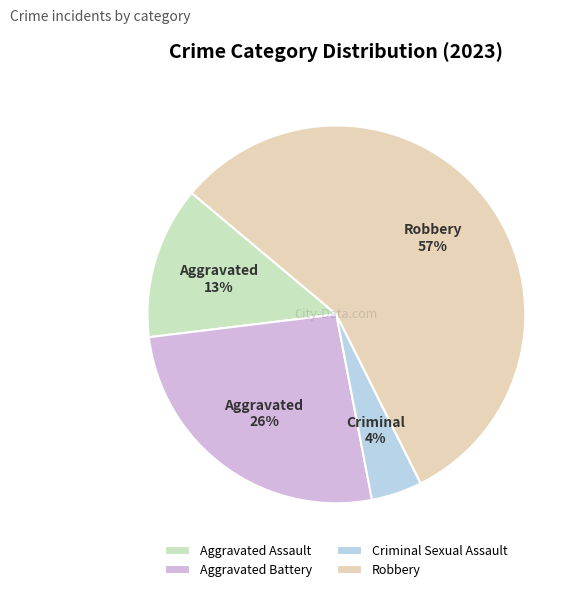

The Robbery slice represents 48% of the pie. True or false?

False